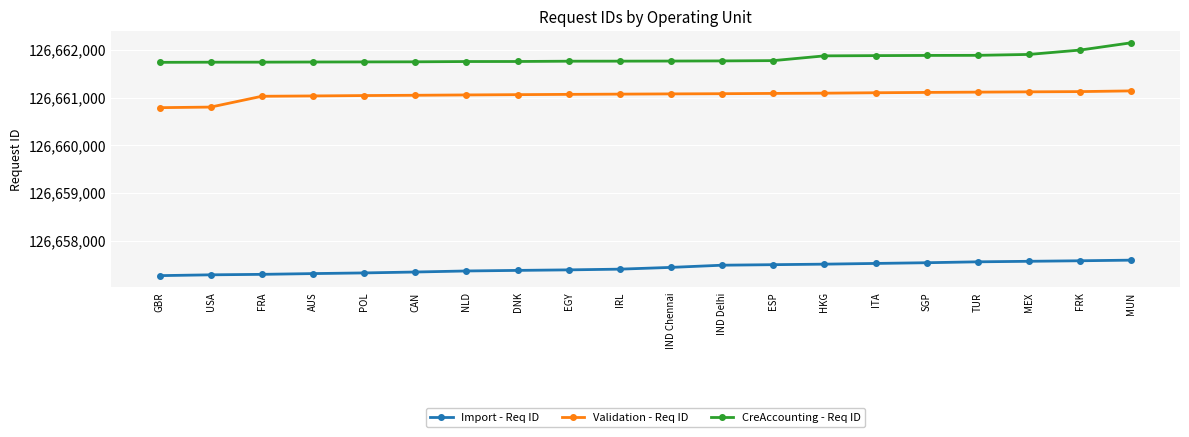

Is the value of Validation - Req ID at TUR greater than the value of CreAccounting - Req ID at MEX?

No